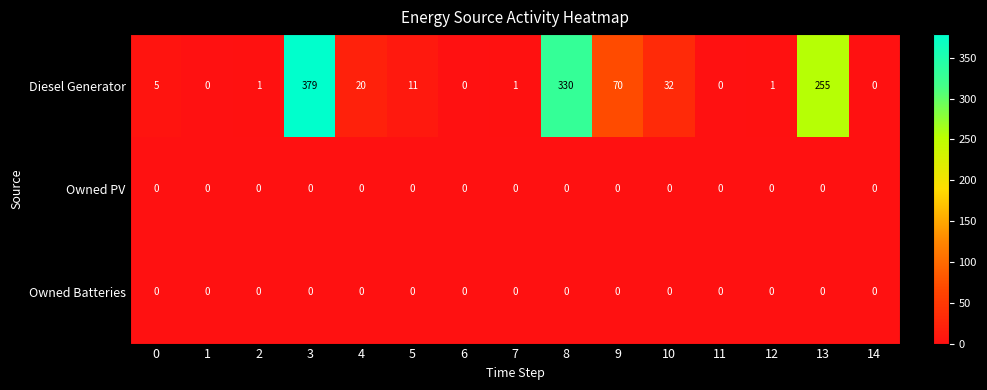

What is the difference between the second highest and second lowest values in the Diesel Generator series?

330